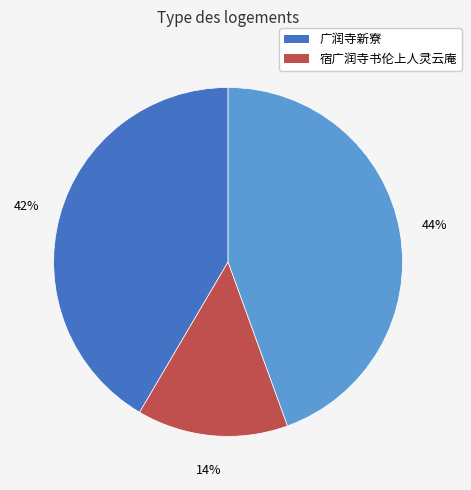

Does any single category account for the majority?

No